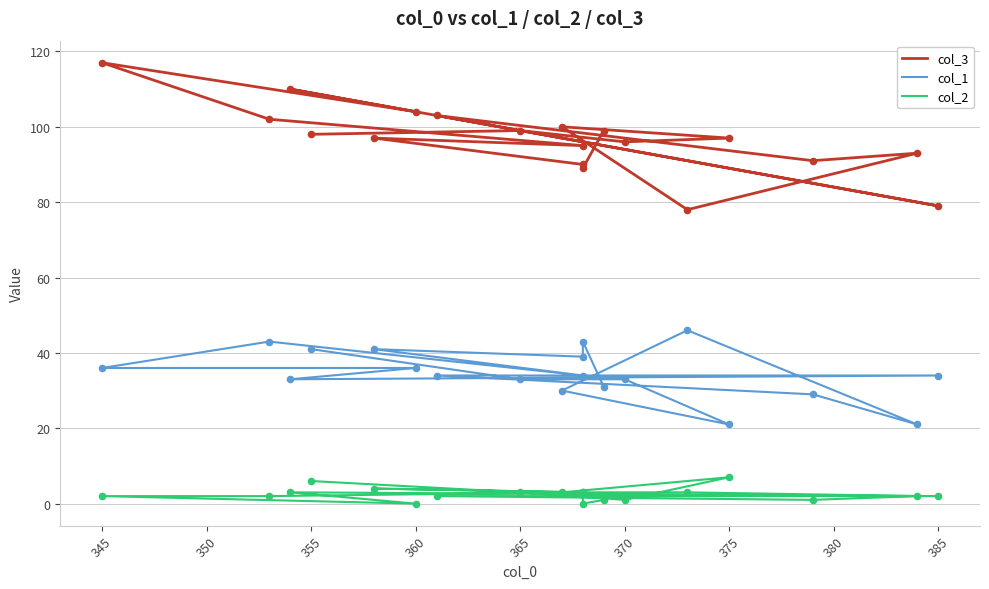

Which series has the largest total across all categories?

col_3